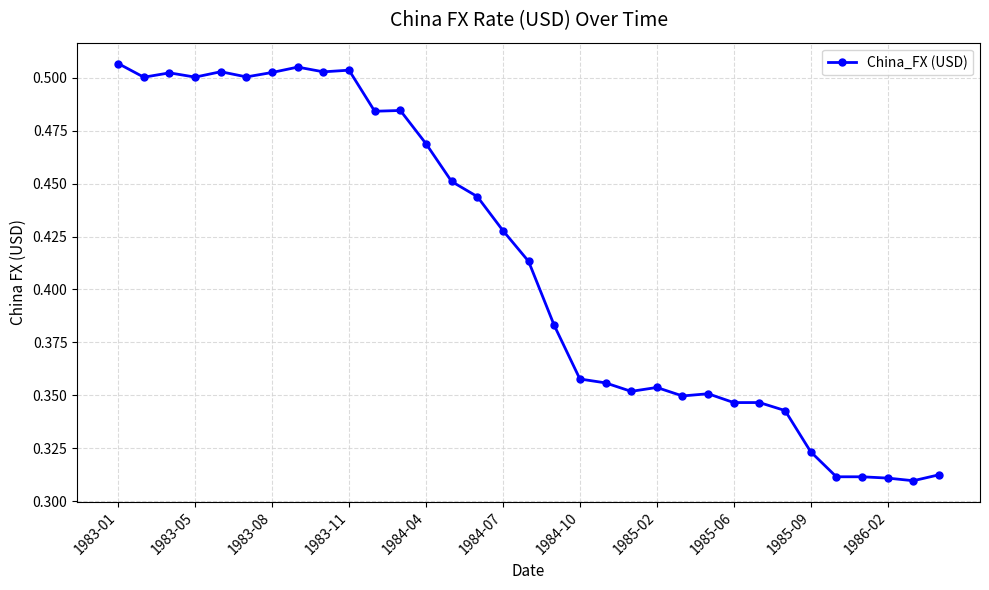

Count the values in the range 0 to 1.

33